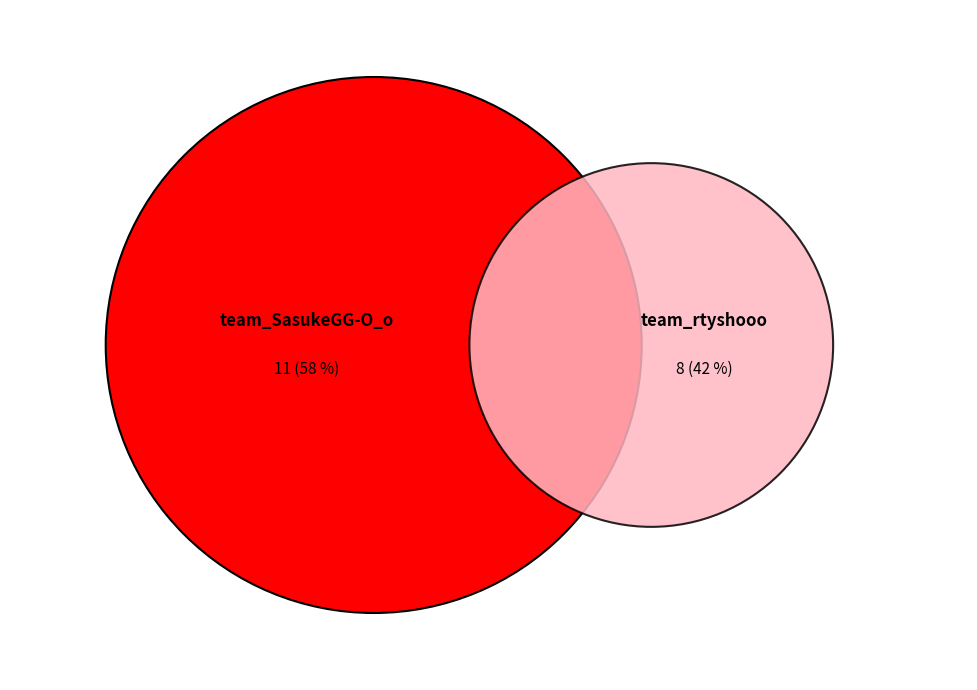

How many segments does this pie chart have?

2